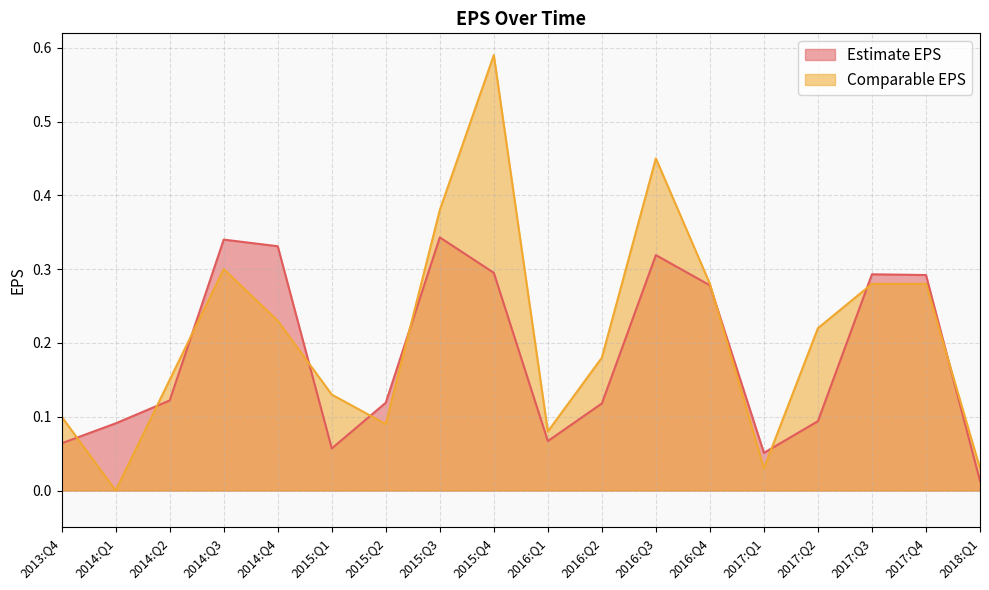

At which label does Comparable EPS reach its minimum?

2014:Q1